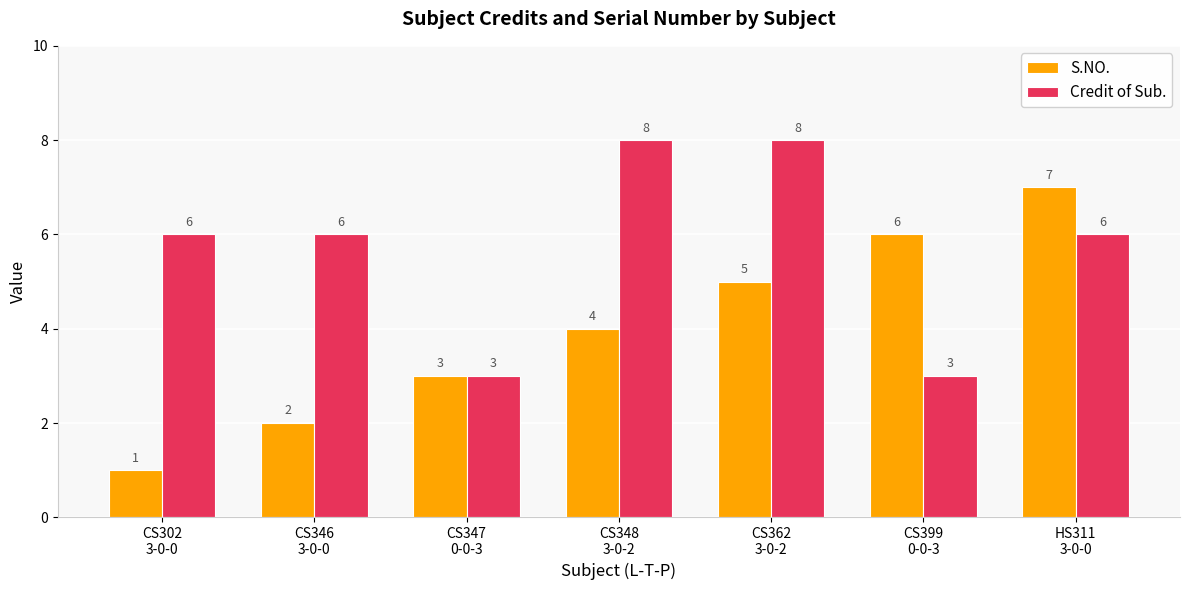

What is the average value of the S.NO. series?

4